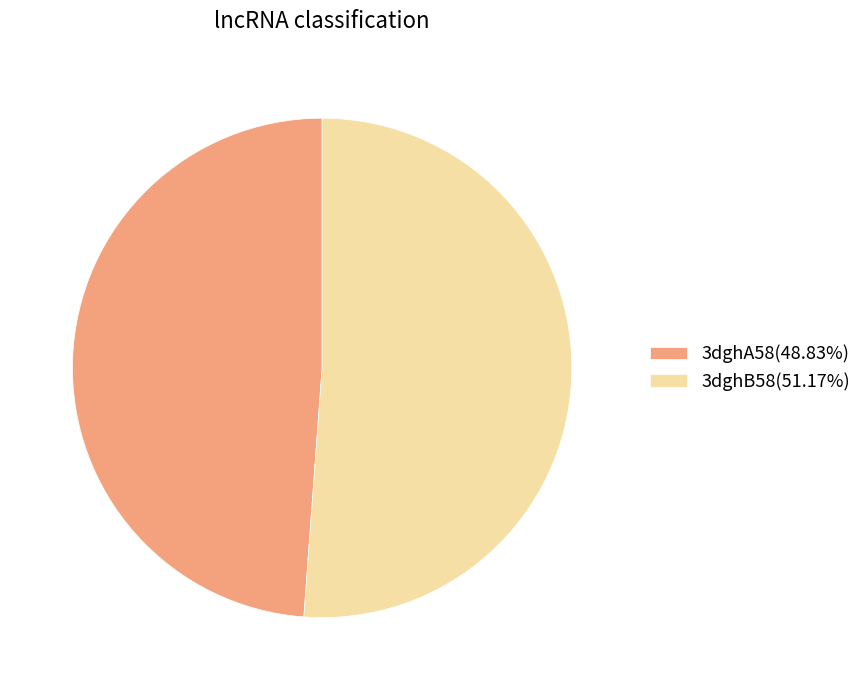

How many slices are in this pie chart?

2